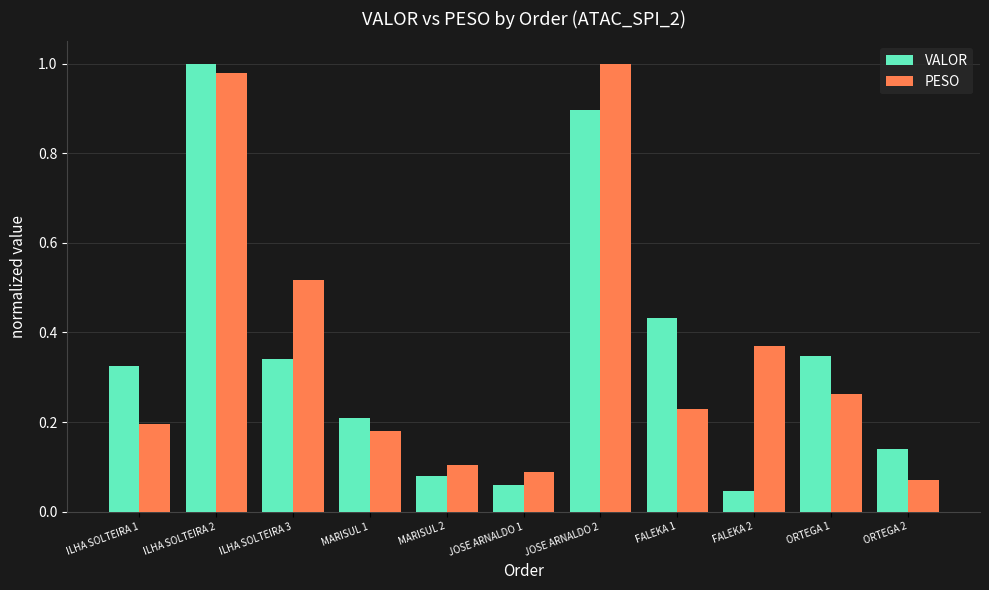

At how many categories does at least one series exceed 0?

11